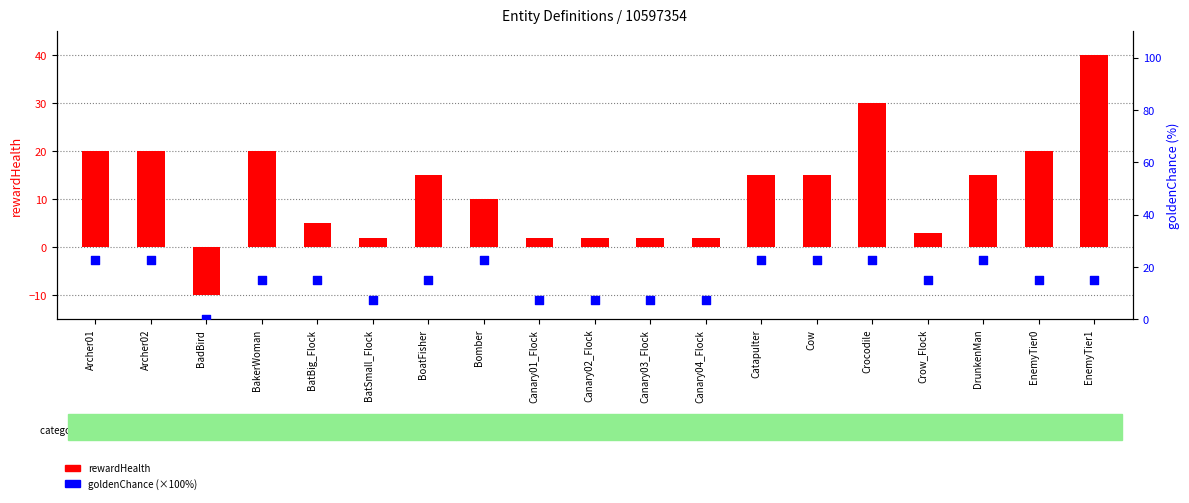

Which series reaches the minimum Y coordinate?

rewardHealth